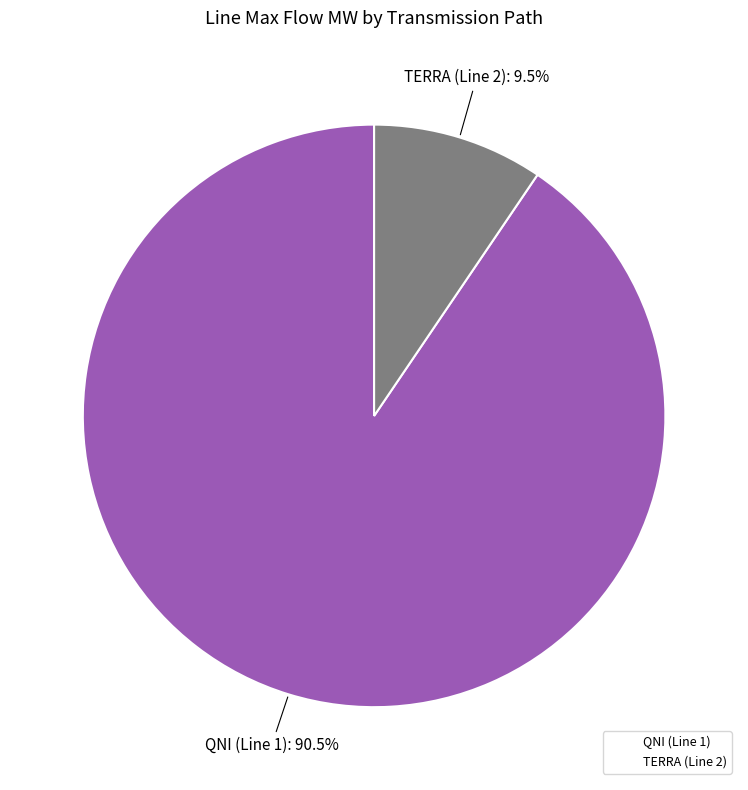

Does TERRA (Line 2) represent more than half of the total?

No